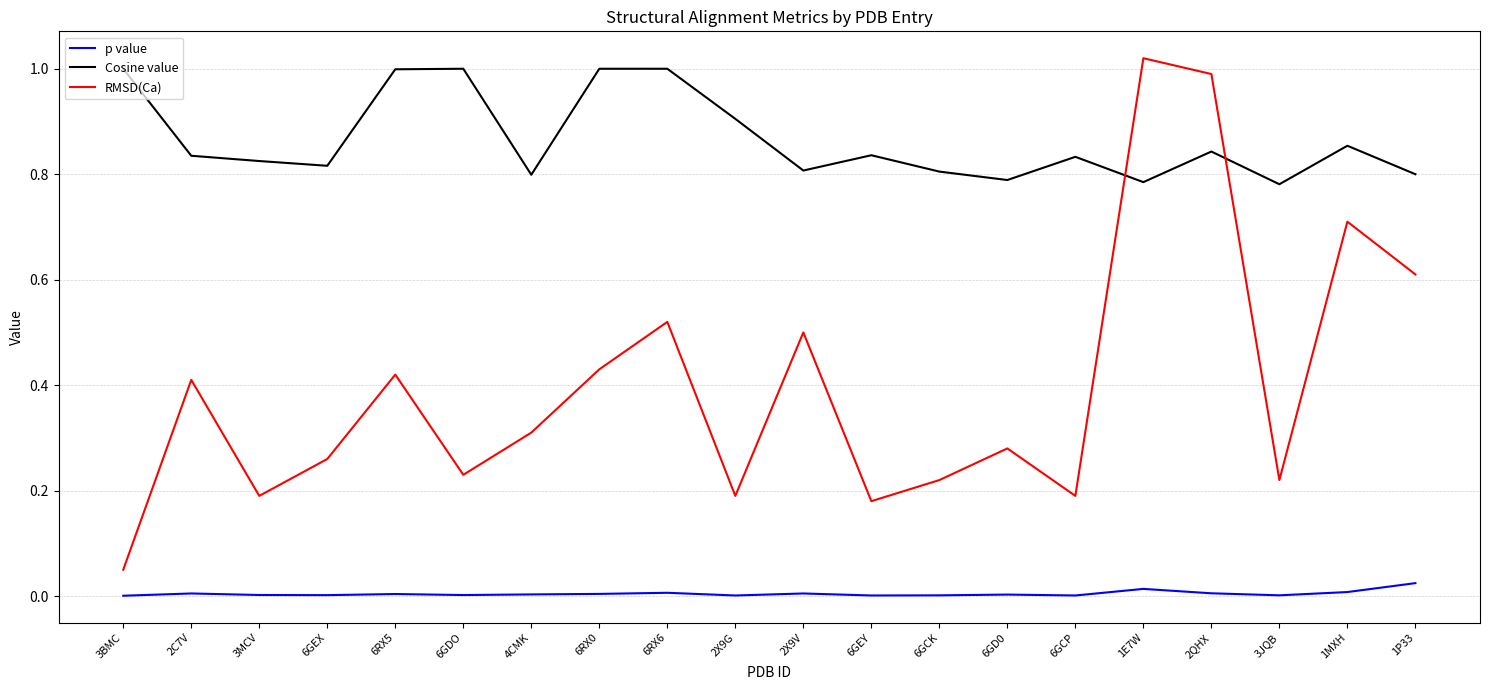

Rank the series by their maximum value, from lowest to highest.

p value, Cosine value, RMSD(Ca)